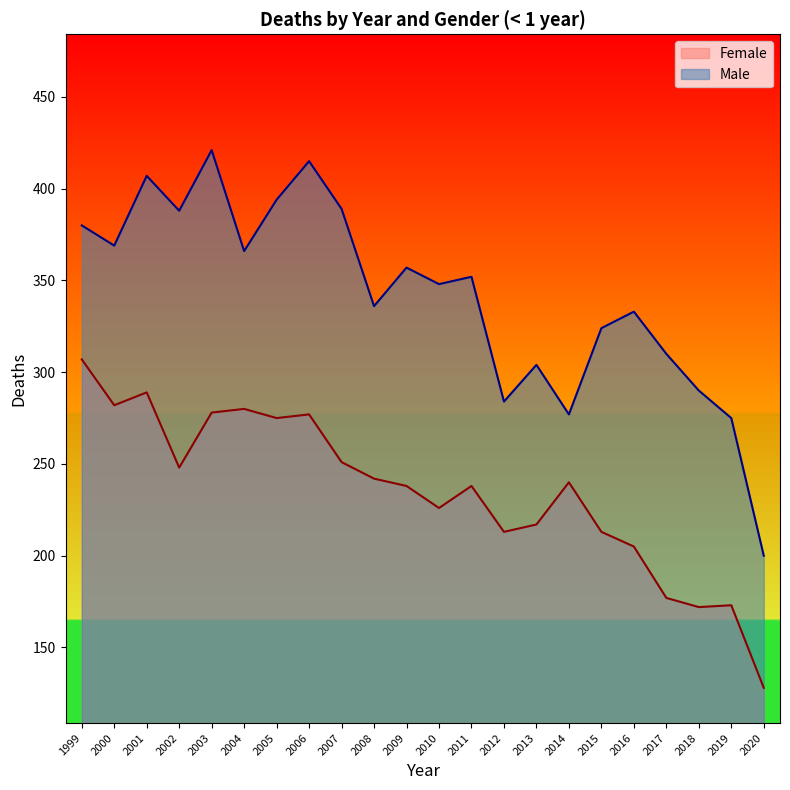

Which series has the largest range (max minus min)?

Male